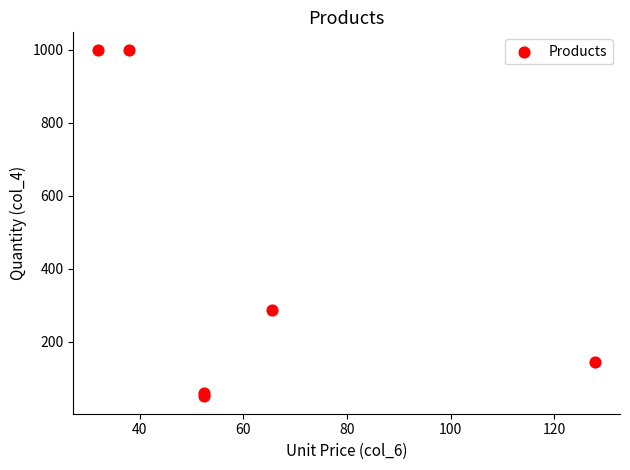

What Y value in the scatter plot is closest to 525?

288